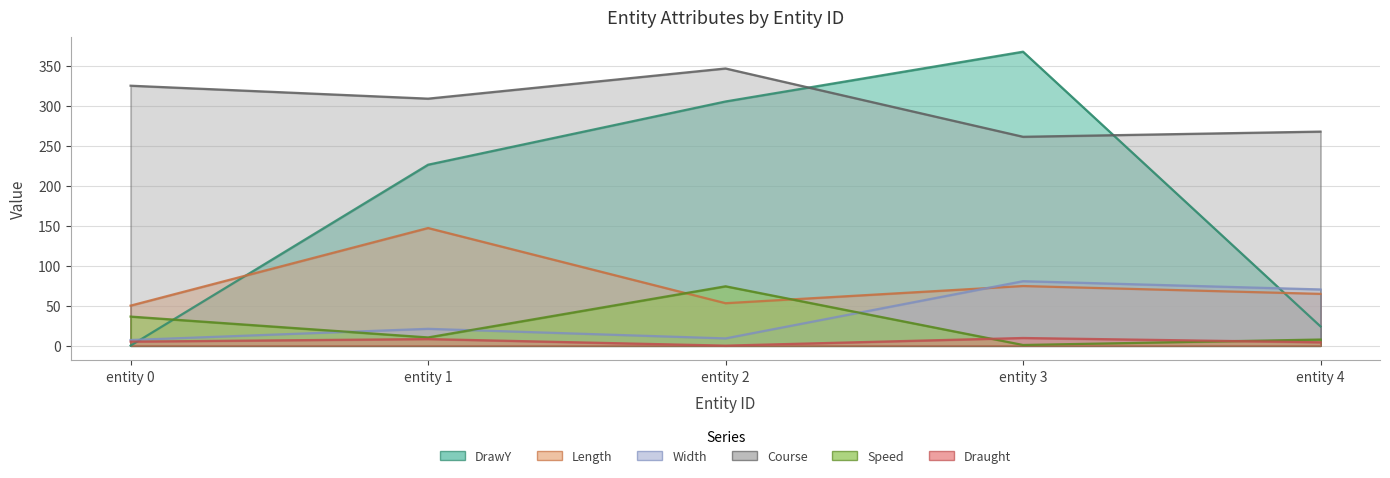

How many intersections are there between Draught and Speed?

2